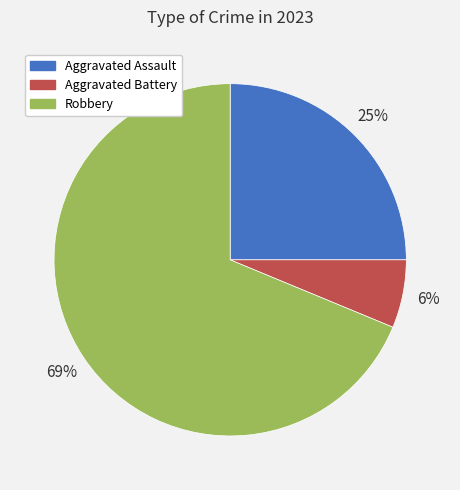

True or false: Aggravated Assault accounts for 25% of the total.

True